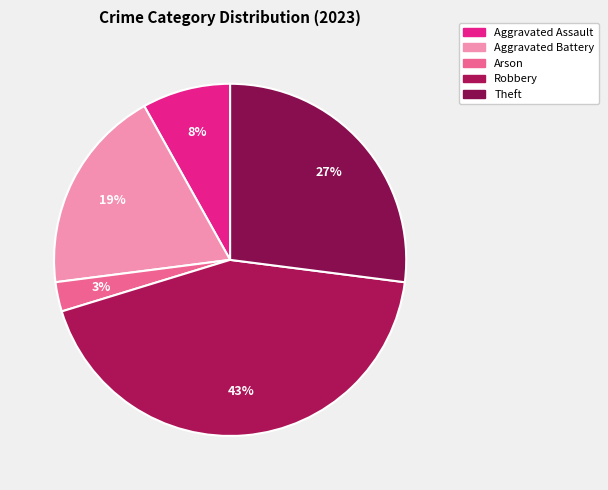

Is there a majority slice in this chart?

No